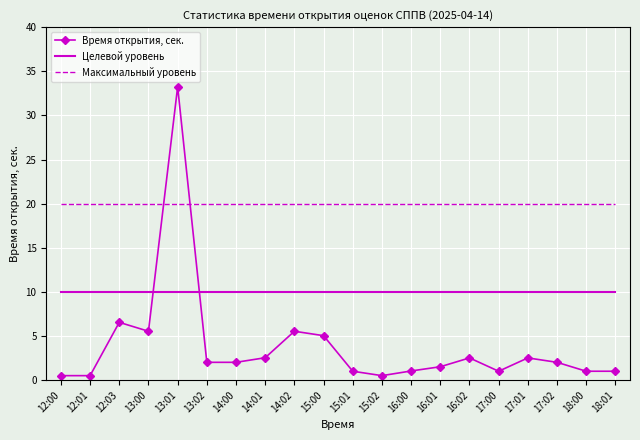

What is the difference between the highest and lowest values at 14:01?

17.5